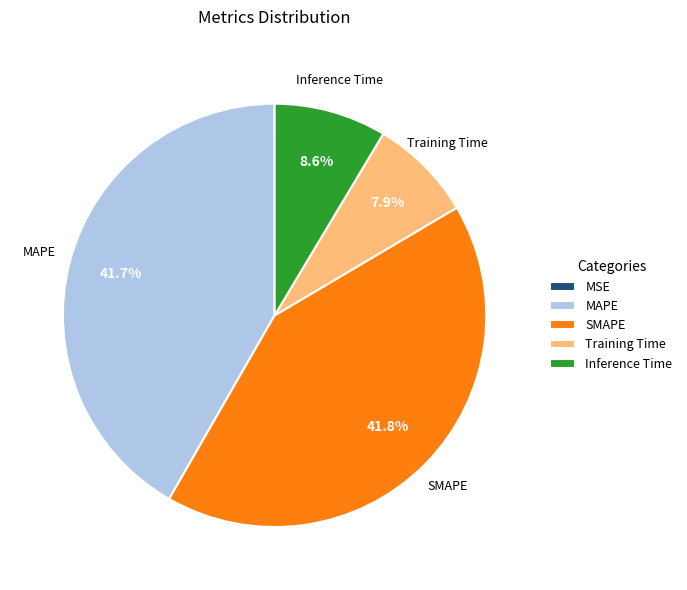

Is MAPE the majority of the pie?

No